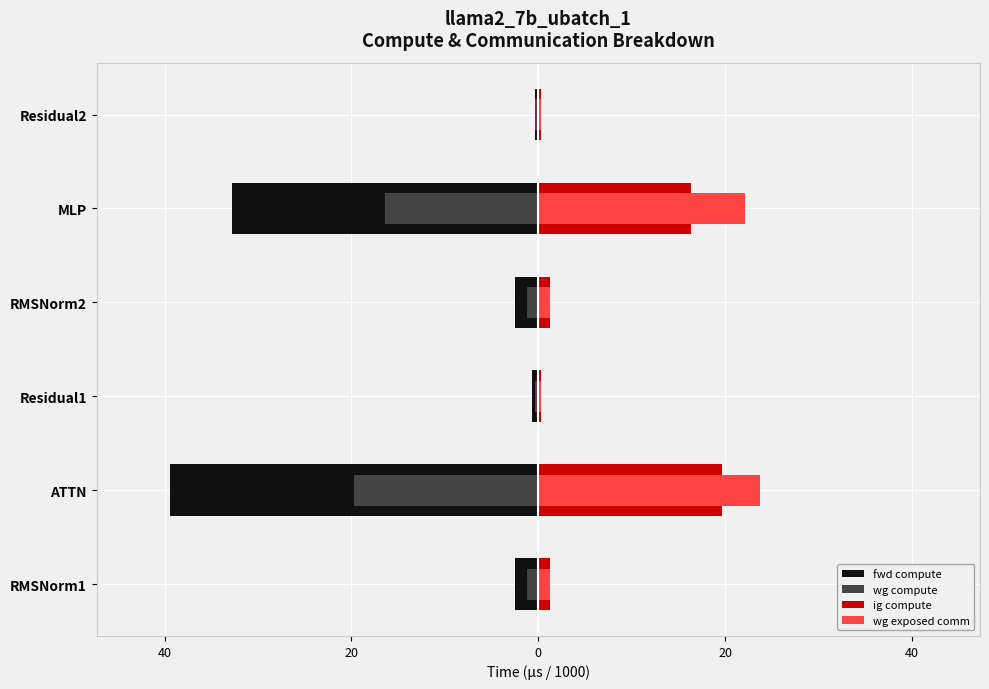

What is the value of the wg exposed comm bar at the 4th from the left?

1.2